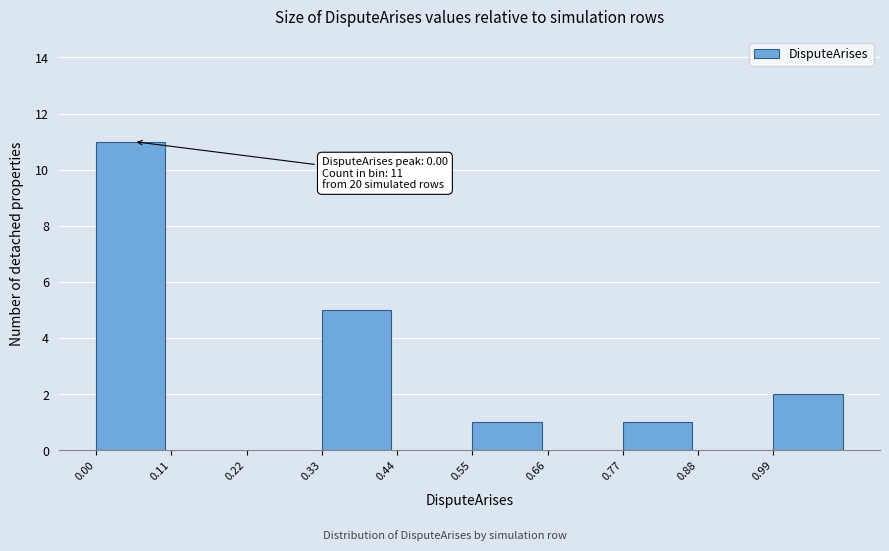

Over which range of the x-axis is the bar tallest?

0.00 to 0.11